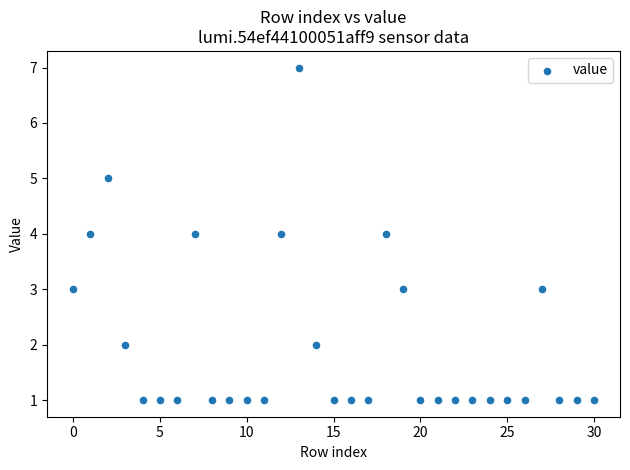

What is the range of Y values (max minus min)?

6